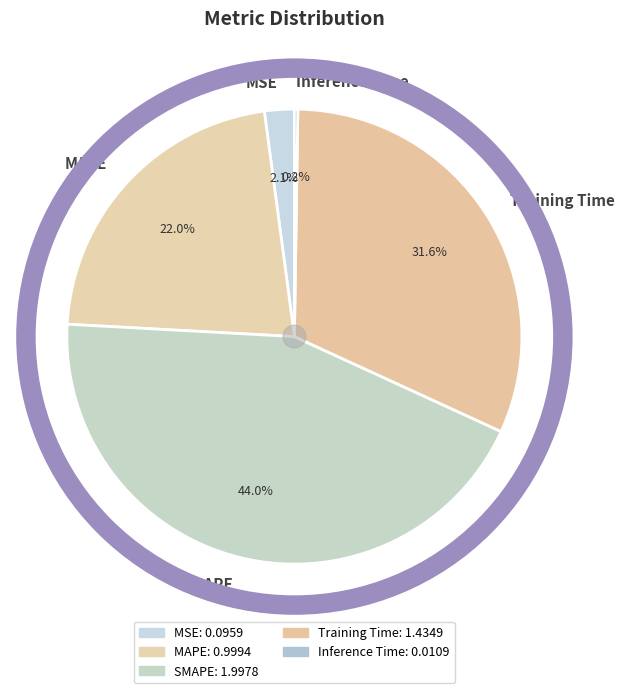

The SMAPE slice represents 44% of the pie. True or false?

True